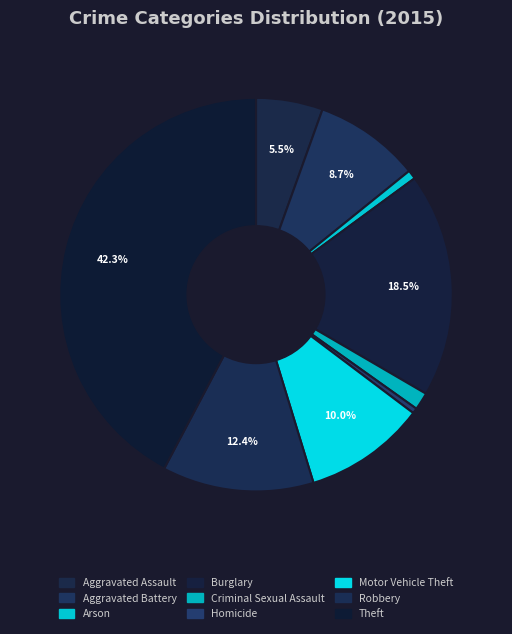

Which category has the smallest portion of the pie?

Homicide